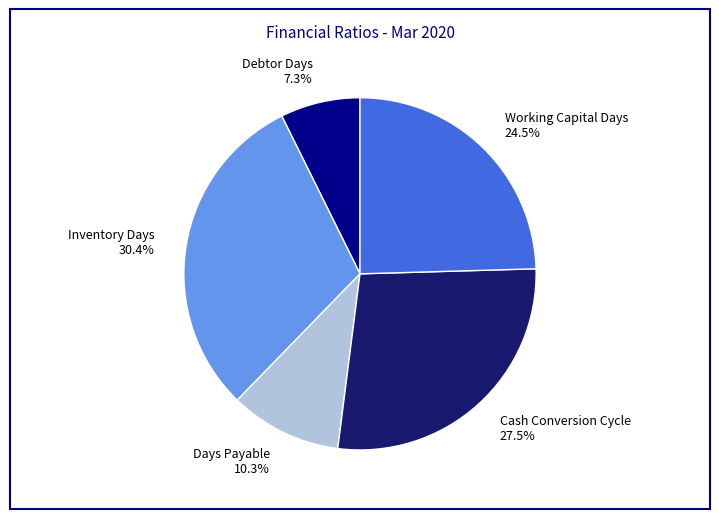

To the nearest percent, what is the combined percentage of Cash Conversion Cycle and Inventory Days?

58%